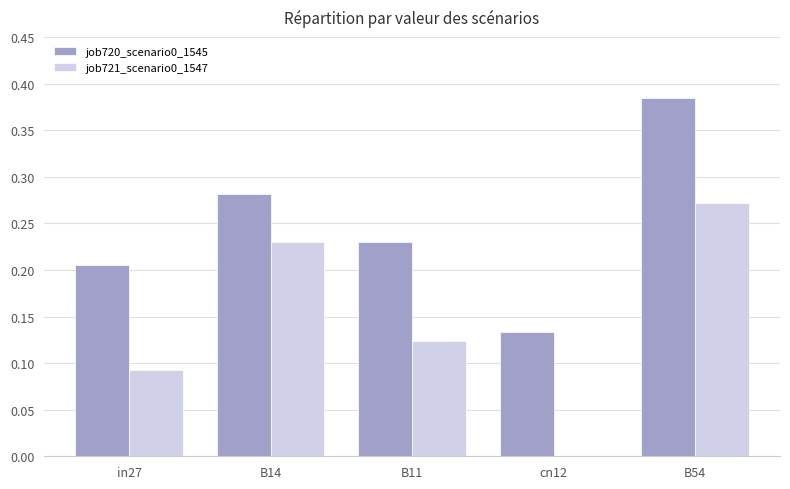

How many values in job721_scenario0_1547 are above zero?

4